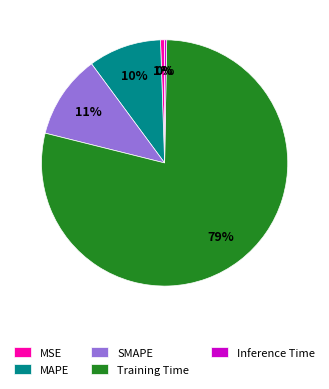

Which slice represents more than half of the pie?

Training Time